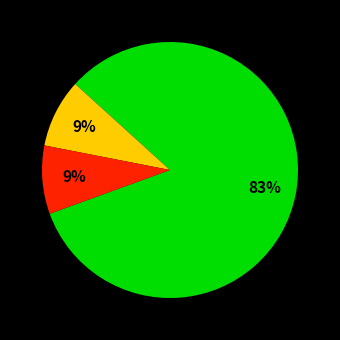

Is there any slice that represents more than half of the pie?

Yes